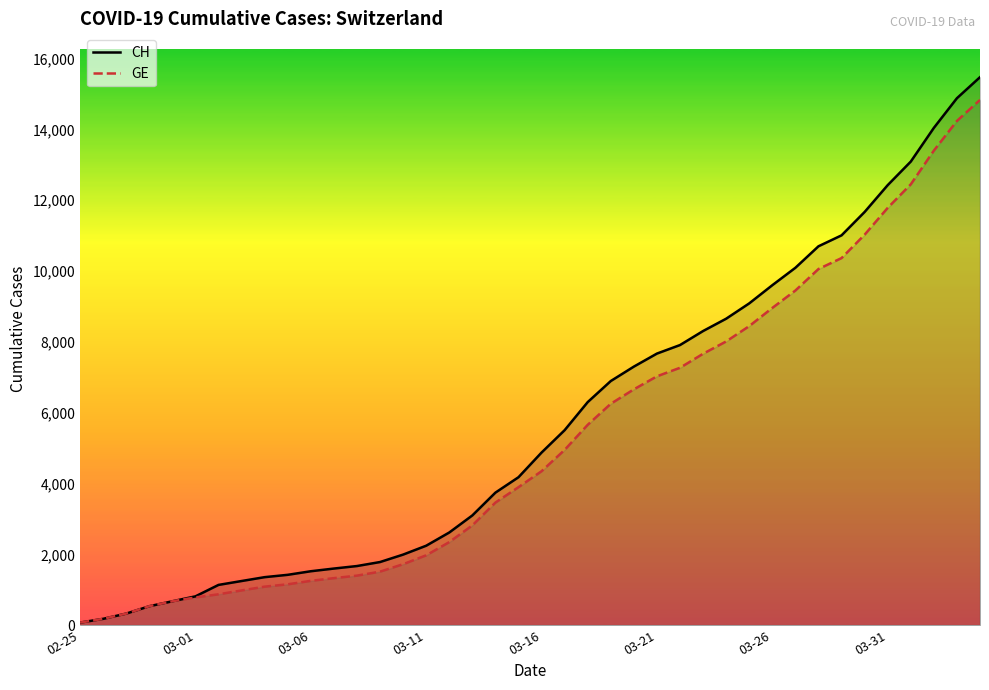

What is the greatest value displayed?

15475